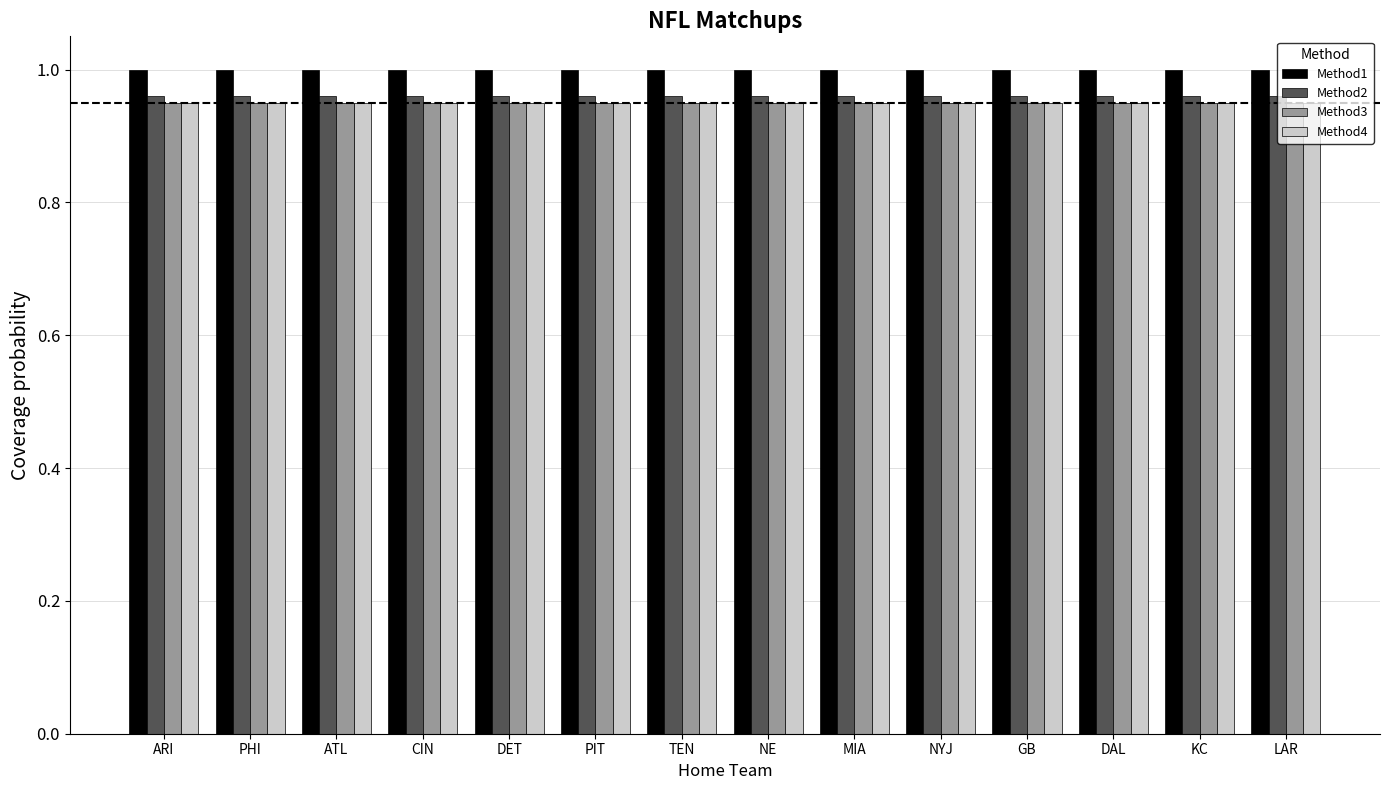

At how many categories does at least one series exceed 0?

14